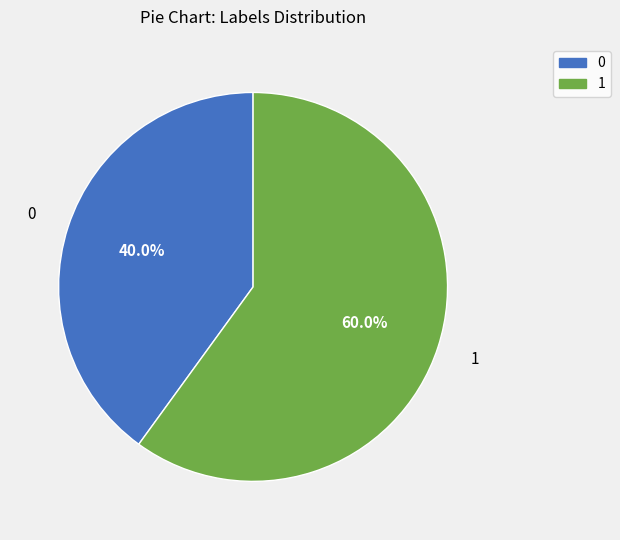

Which category has the biggest portion of the pie?

1